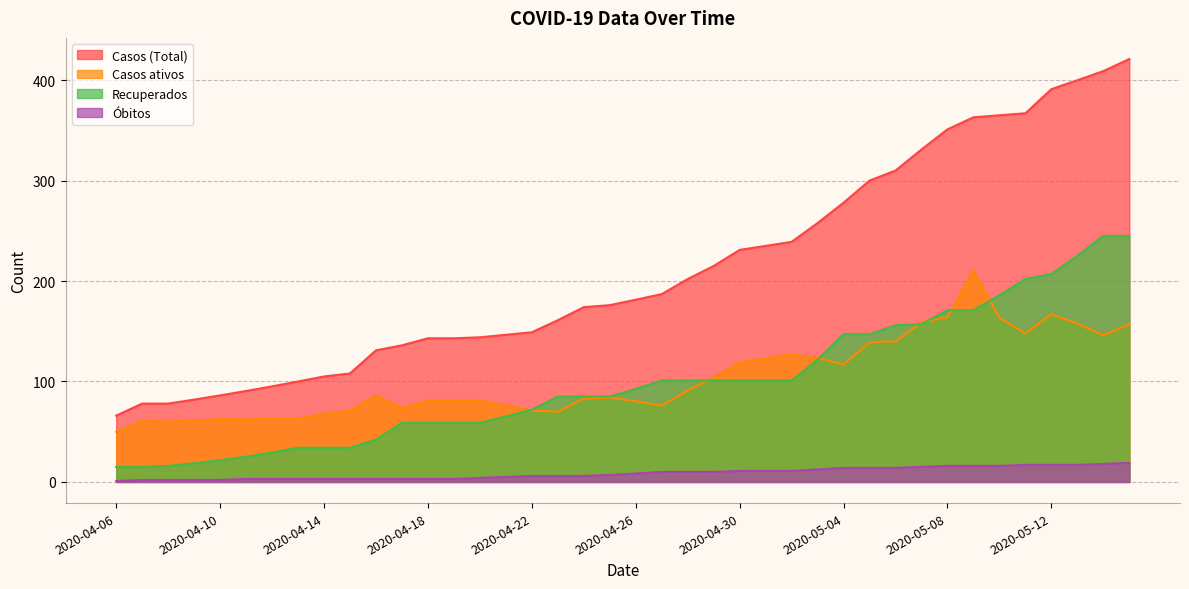

Which series has the largest range (max minus min)?

Casos (Total)